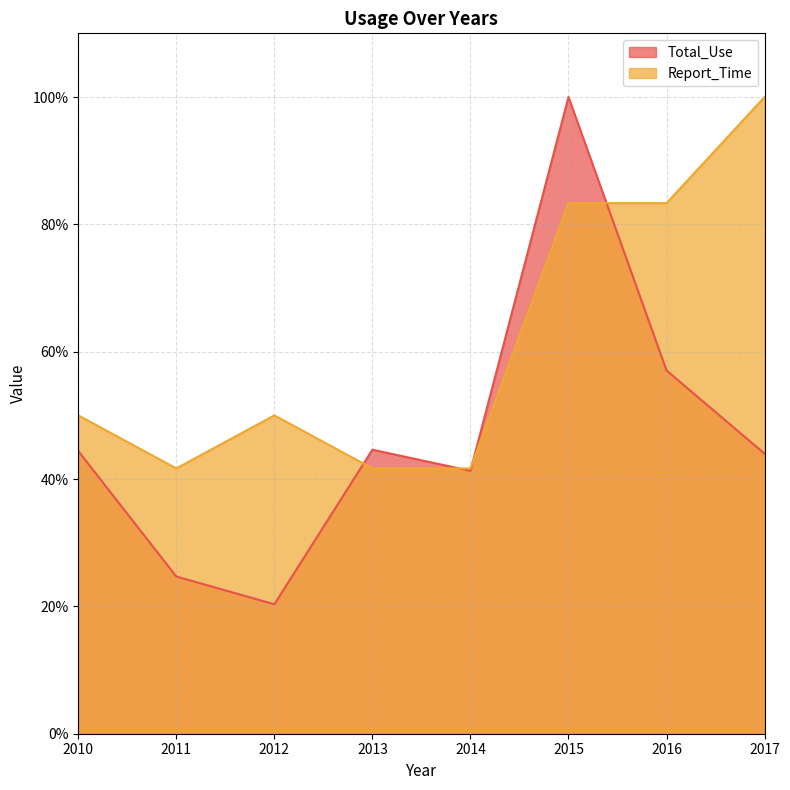

At which category does Report_Time reach its first local peak?

2012